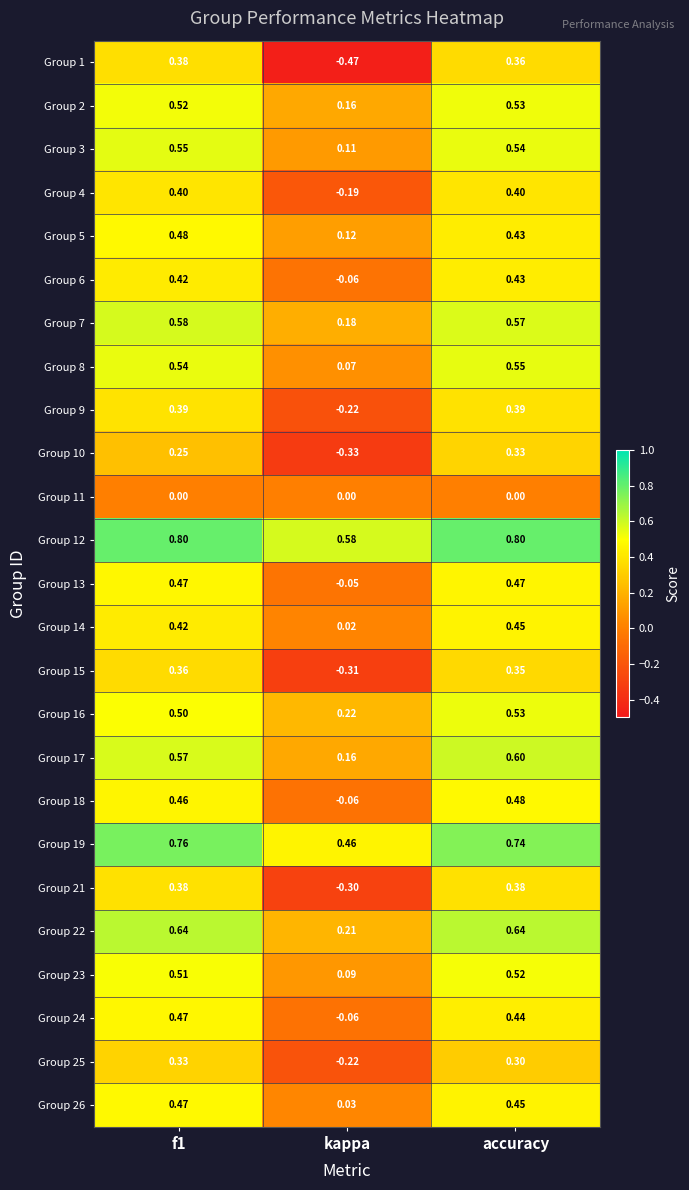

Where is Group 15 nearest to the value 0?

kappa